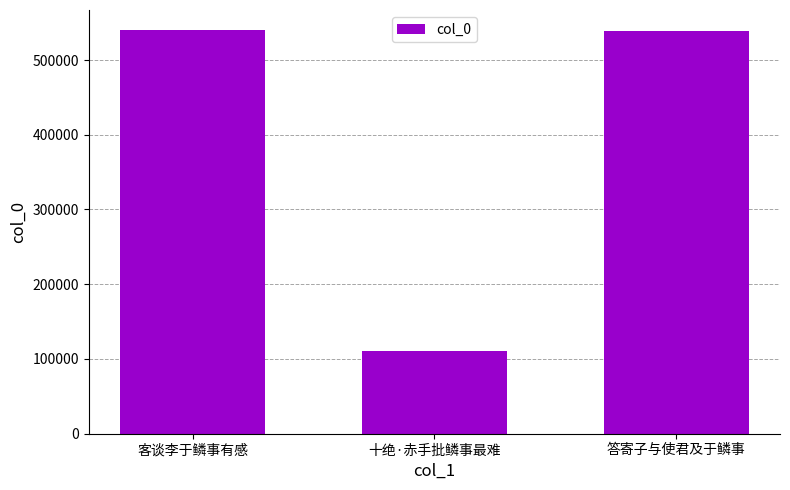

What is the minimum value shown in the chart?

110500